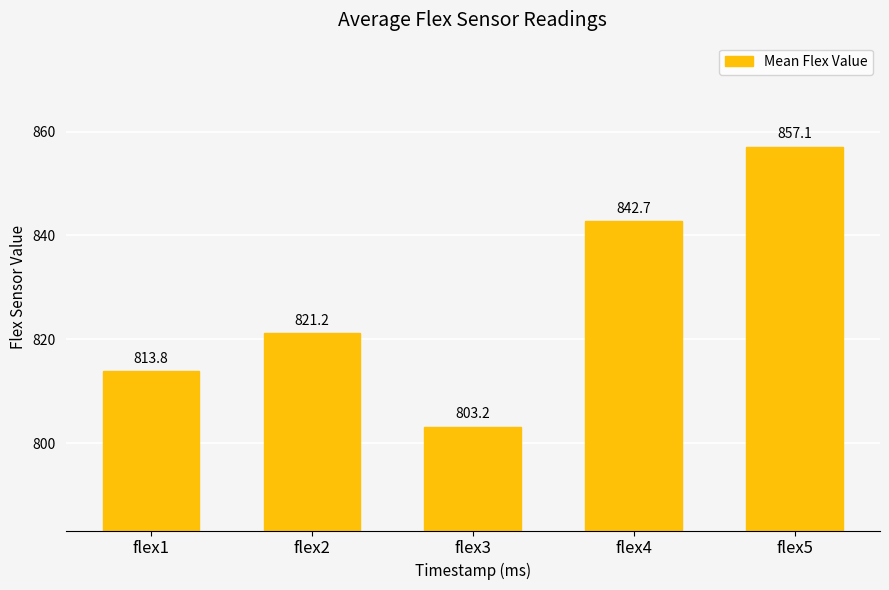

List the labels in order of value, smallest first.

flex3, flex1, flex2, flex4, flex5